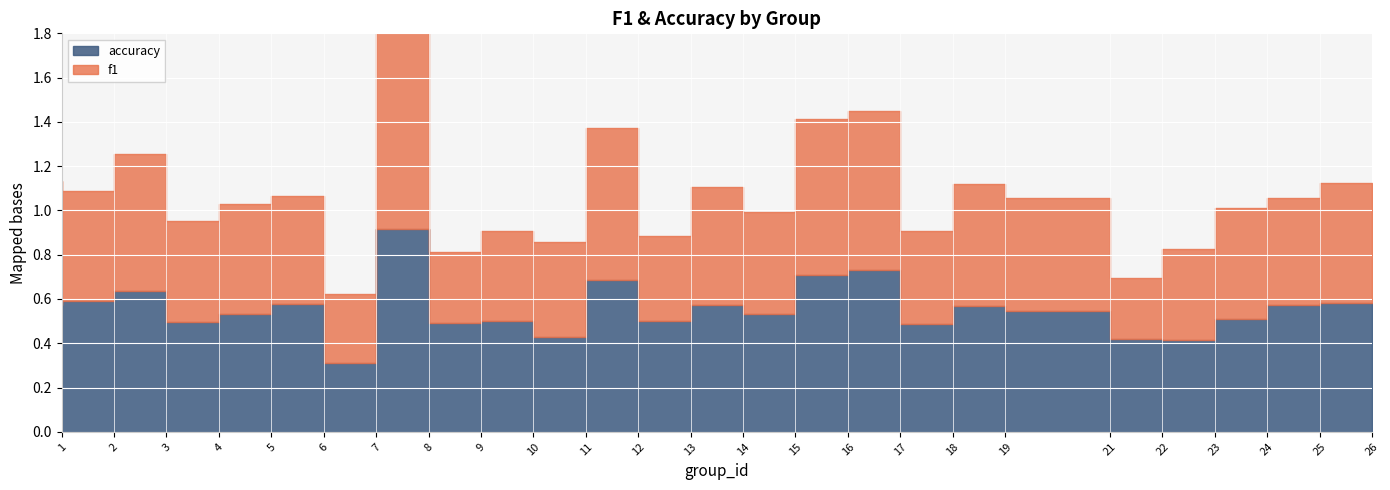

What is the difference between the f1 values at 9 and 26?

0.2